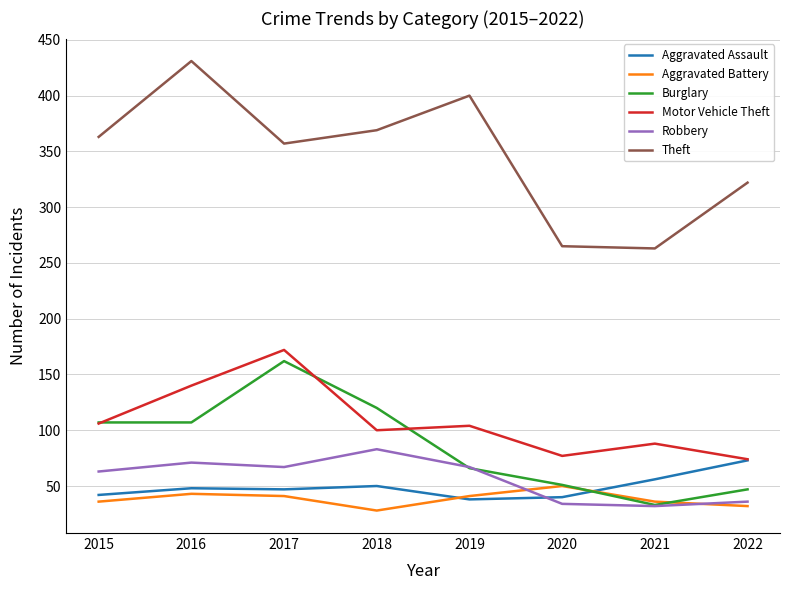

True or false: Burglary and Theft cross at least once.

False